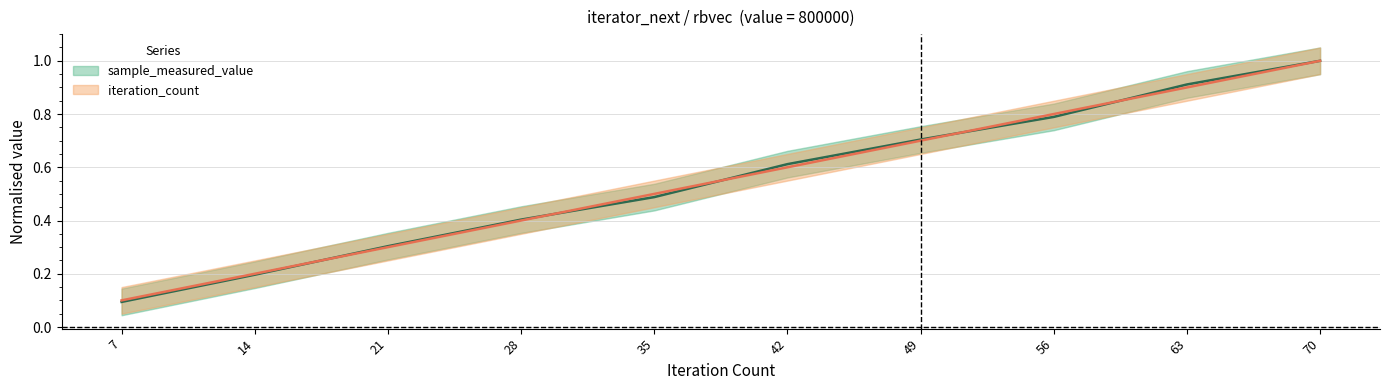

Reading left to right, extract all data points from this chart.

sample_measured_value: 0.1	0.2	0.3	0.4	0.5	0.6	0.7	0.8	0.9	1.0
iteration_count: 0.1	0.2	0.3	0.4	0.5	0.6	0.7	0.8	0.9	1.0